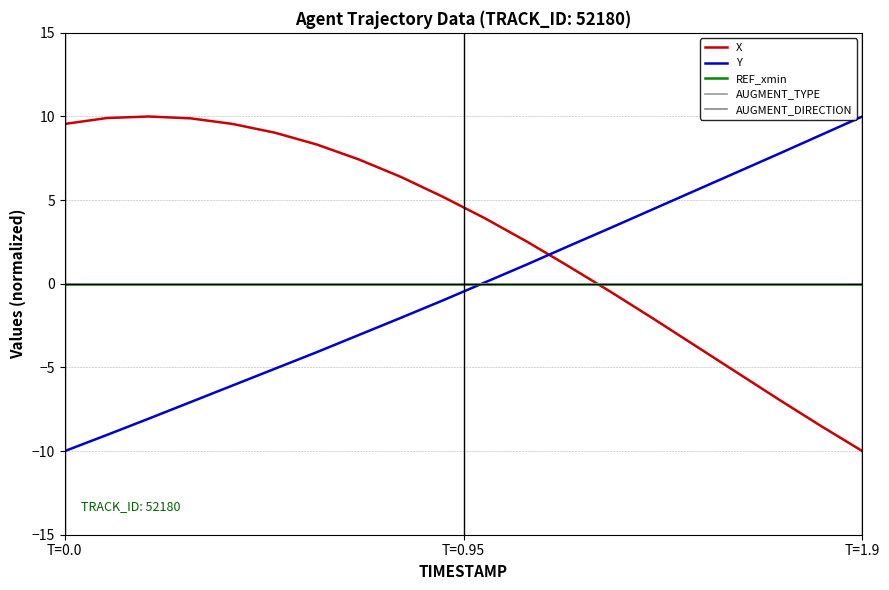

Does the chart have visible grid lines?

Yes